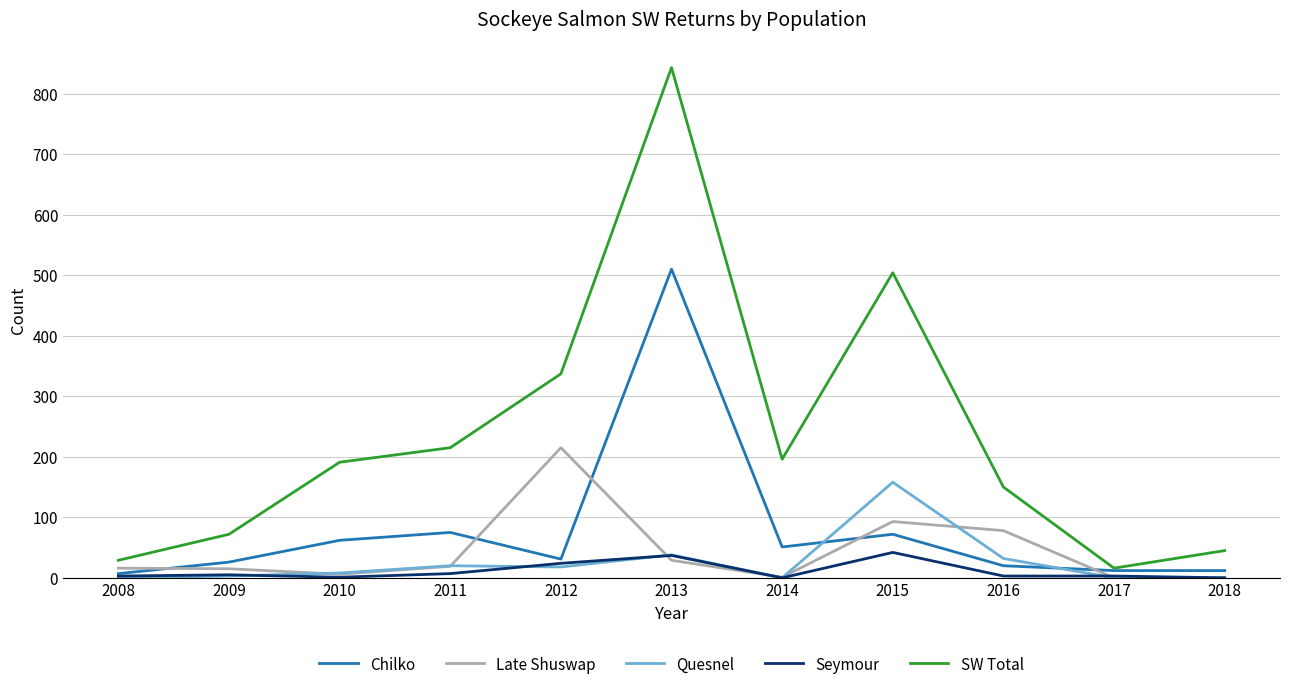

In Chilko, how many points are higher than both neighbors (excluding endpoints)?

3